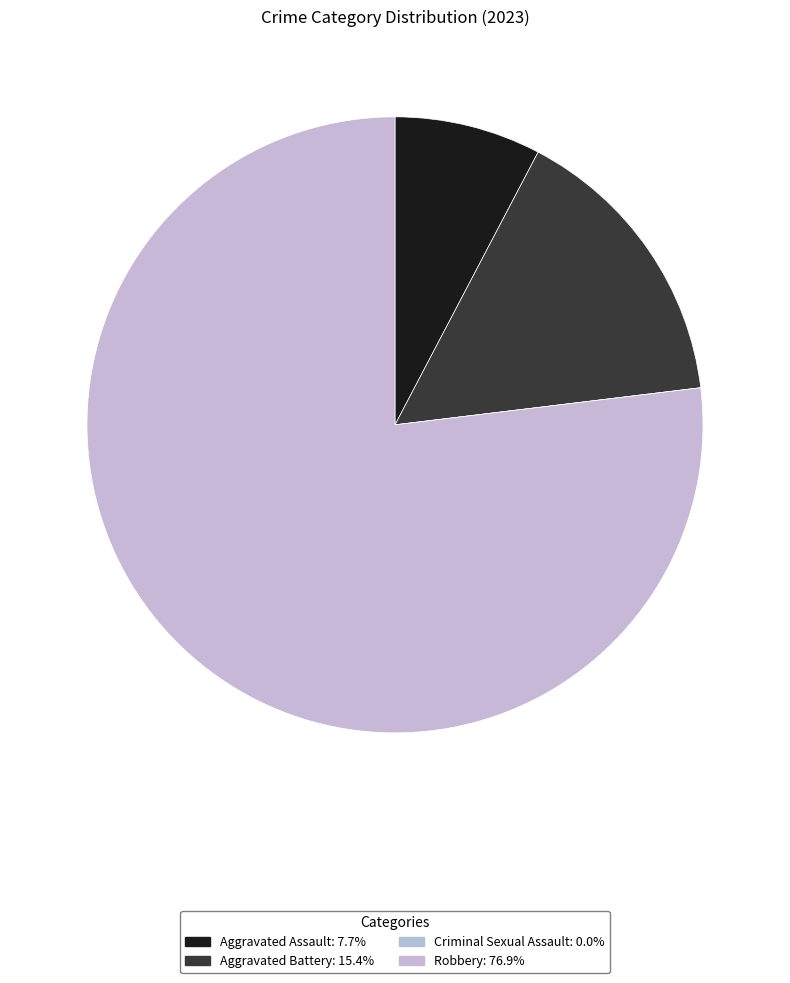

Rank the categories by value from highest to lowest.

Robbery, Aggravated Battery, Aggravated Assault, Criminal Sexual Assault